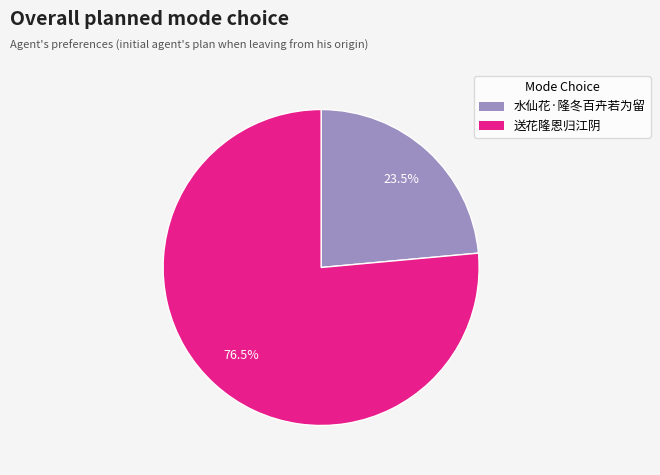

Between 送花隆恩归江阴 and 水仙花·隆冬百卉若为留, which is larger?

送花隆恩归江阴